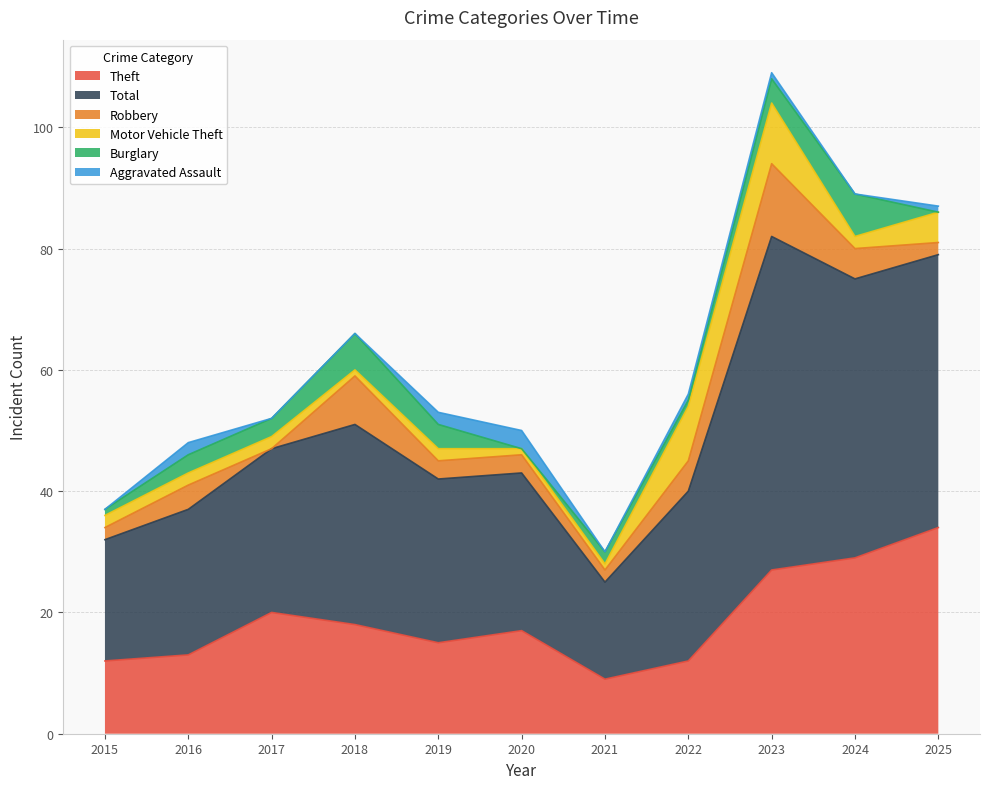

Reading left to right, extract all data points from this chart.

Theft: 12	13	20	18	15	17	9	12	27	29	34
Total: 20	24	27	33	27	26	16	28	55	46	45
Robbery: 2	4	0	8	3	3	2	5	12	5	2
Motor Vehicle Theft: 2	2	2	1	2	1	1	9	10	2	5
Burglary: 1	3	3	6	4	0	2	1	4	7	0
Aggravated Assault: 0	2	0	0	2	3	0	1	1	0	1